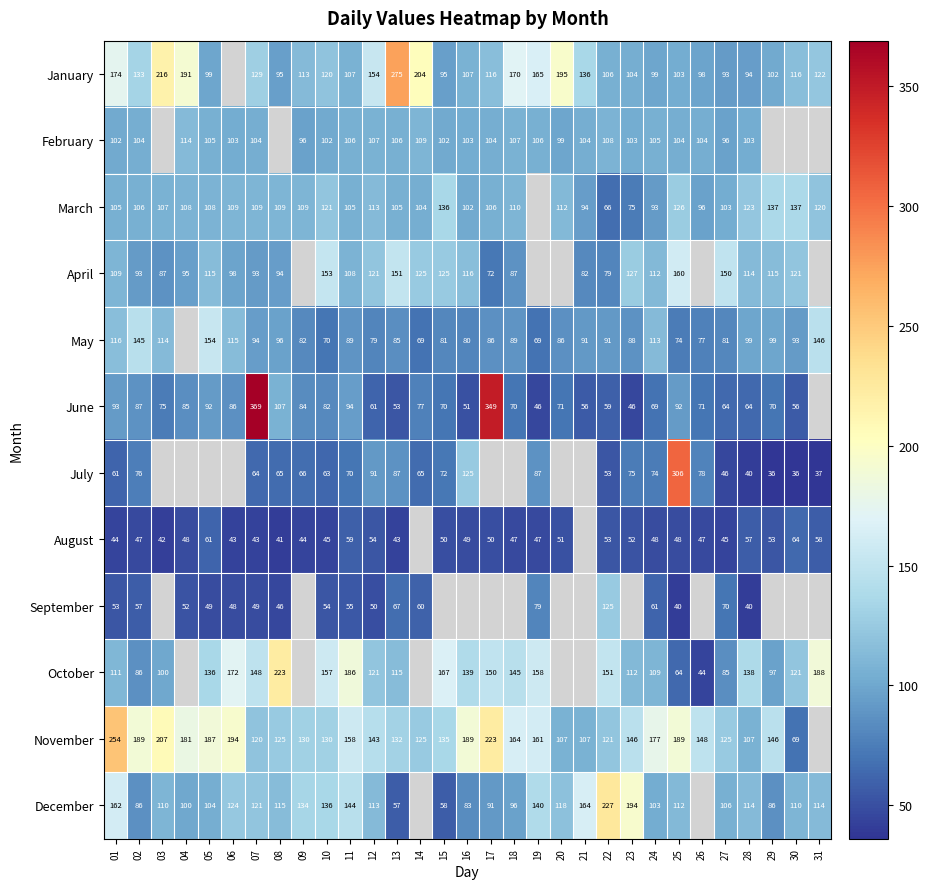

Is it true that January equals 243 at 12?

False